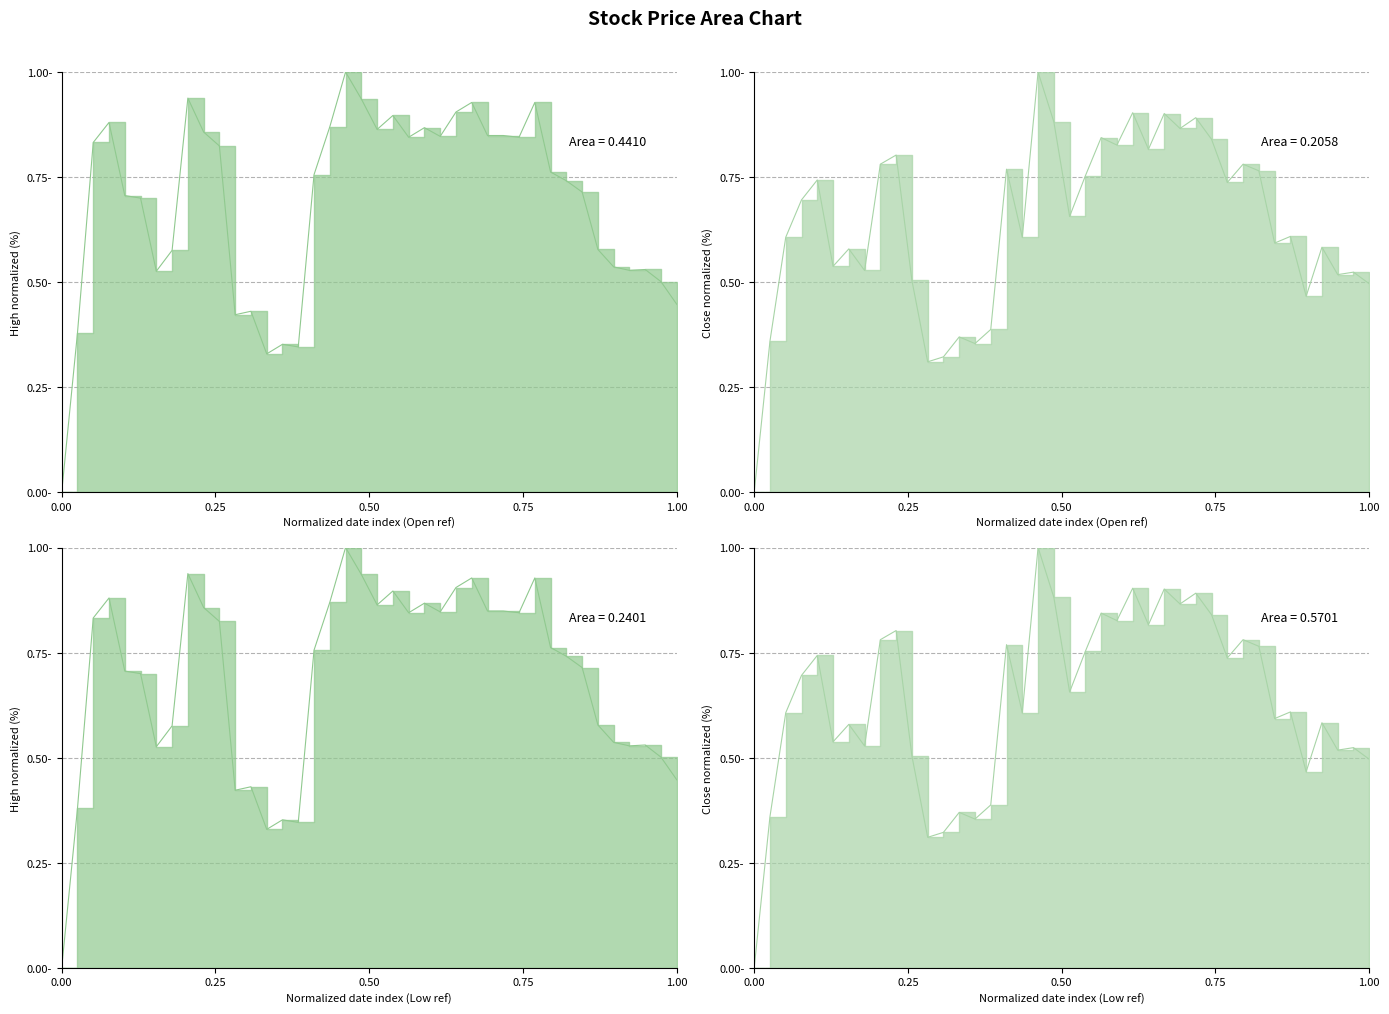

What is the value of the Close point at the 17th from the left?

0.8